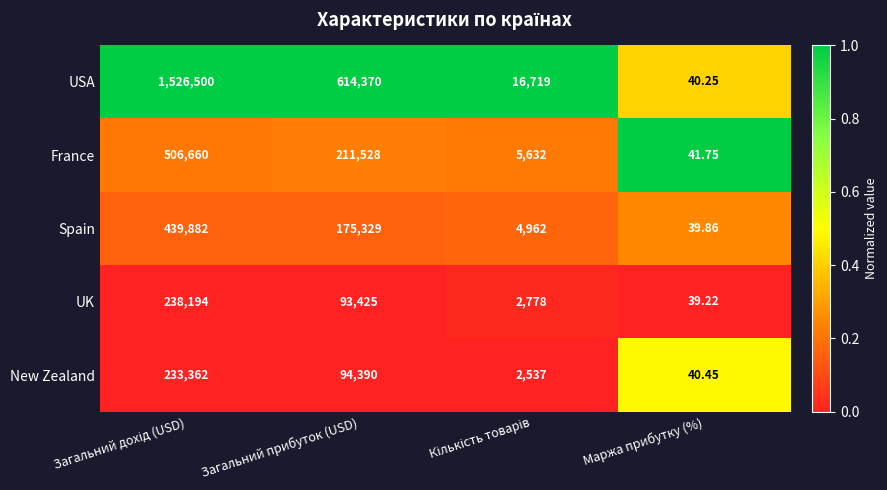

At which label does New Zealand reach its minimum?

Маржа прибутку (%)